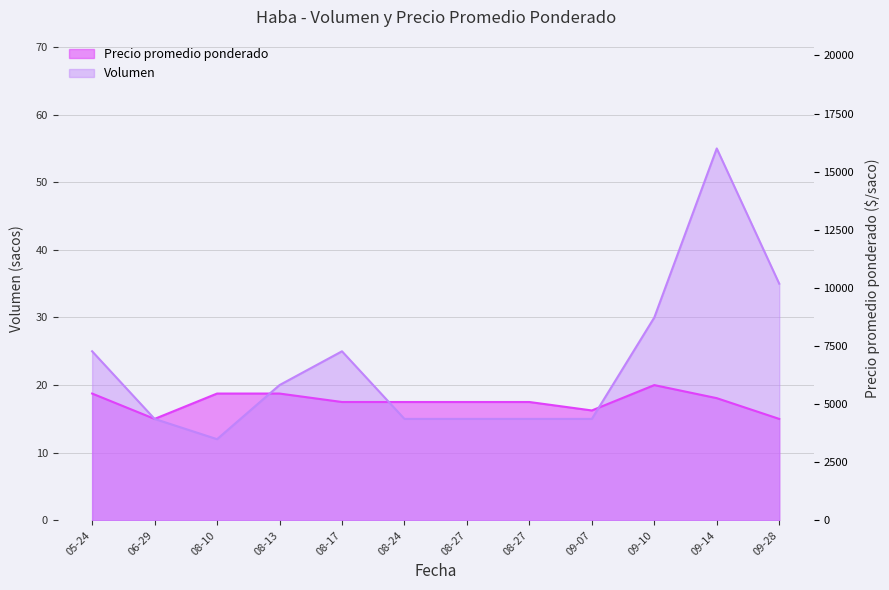

How many categories are shown in the chart?

12